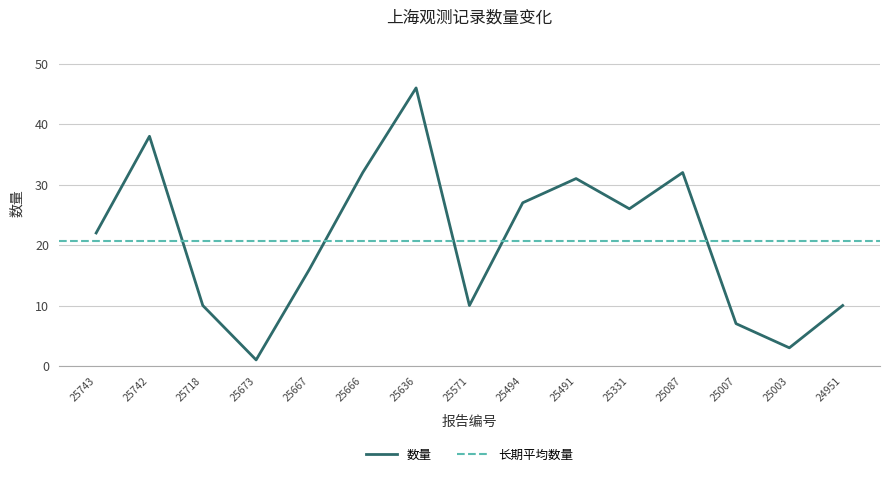

Is it true that the value at 25673 is 1?

True